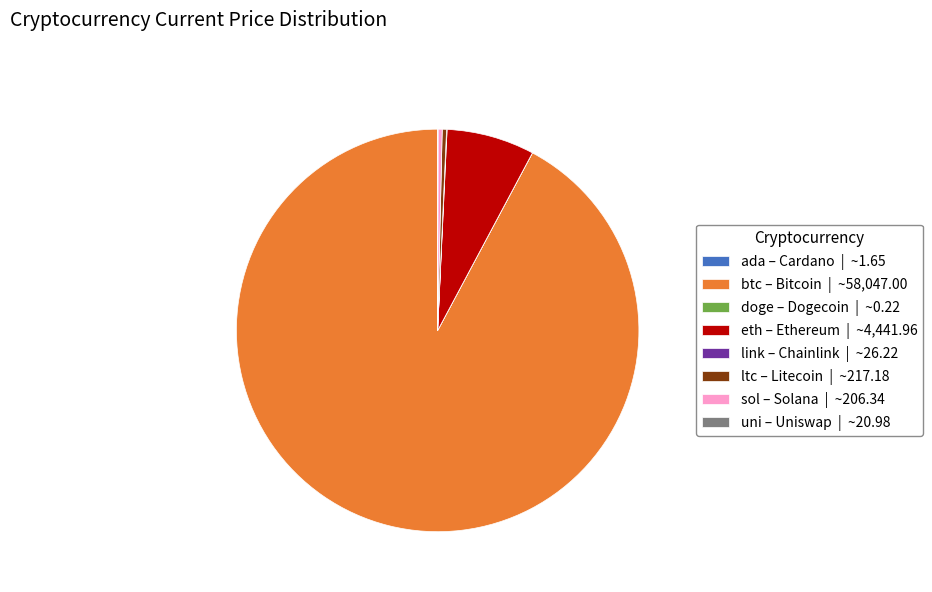

Is there any slice that represents more than half of the pie?

Yes